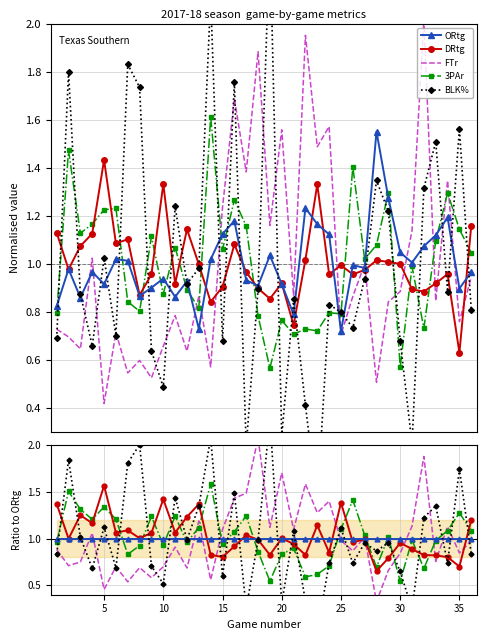

Is the value of BLK% at 40 greater than the value of FTr at 35?

Yes